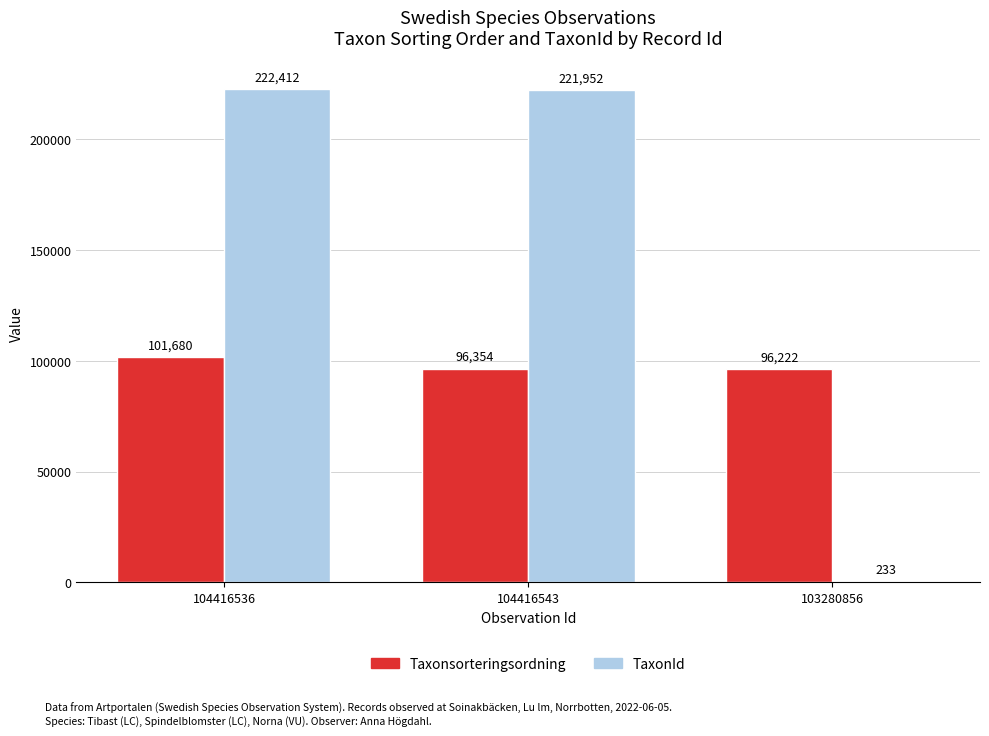

The Taxonsorteringsordning series shows 169080 at 104416536. True or false?

False